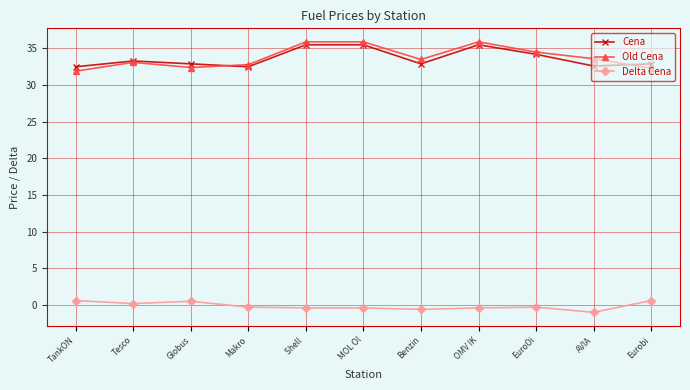

True or false: Delta Cena and Old Cena intersect in this chart.

False